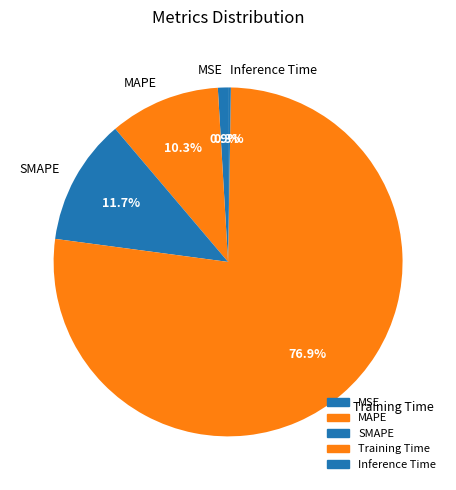

What percentage is NOT represented by SMAPE?

88.3%